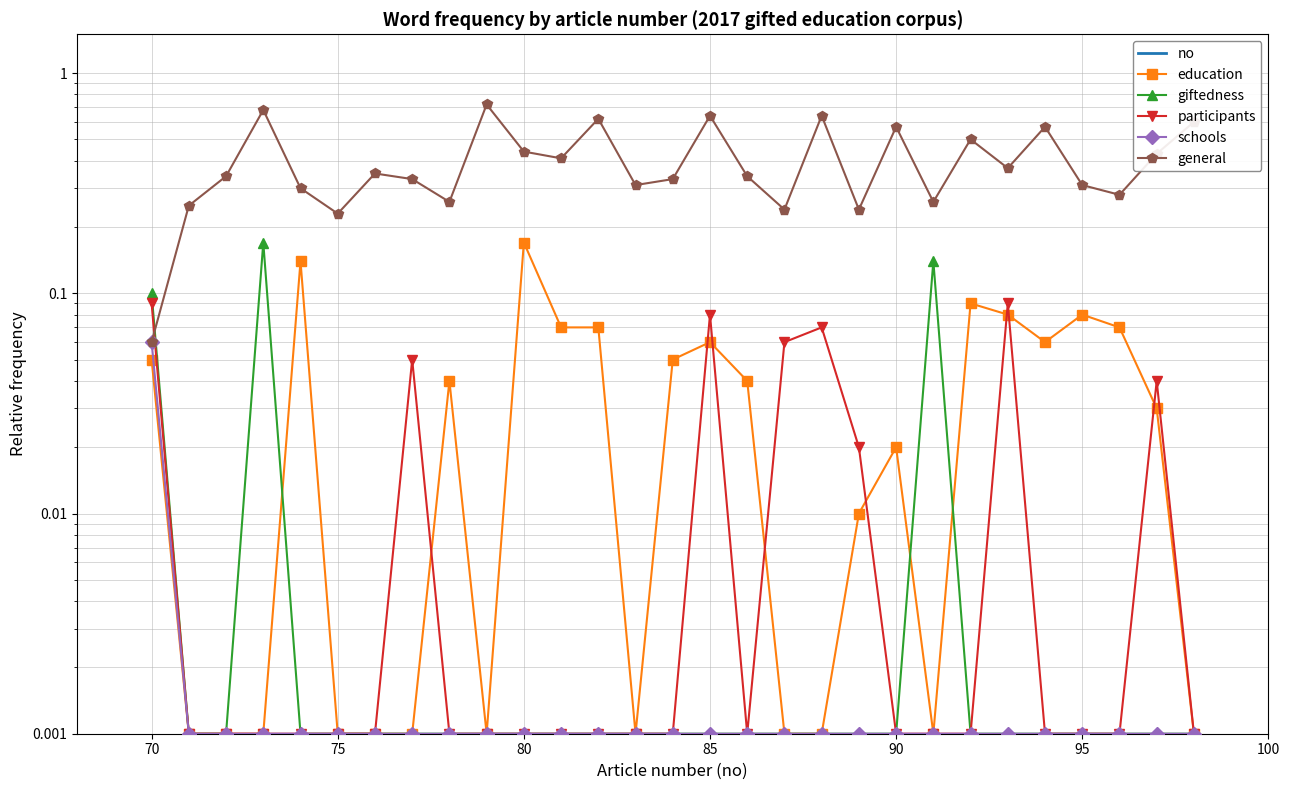

Reading left to right, extract all data points from this chart.

no: 70.0	71.0	72.0	73.0	74.0	75.0	76.0	77.0	78.0	79.0	80.0	81.0	82.0	83.0	84.0	85.0	86.0	87.0	88.0	89.0	90.0	91.0	92.0	93.0	94.0	95.0	96.0	97.0	98.0
education: 0.1	0.0	0.0	0.0	0.1	0.0	0.0	0.0	0.0	0.0	0.2	0.1	0.1	0.0	0.1	0.1	0.0	0.0	0.0	0.0	0.0	0.0	0.1	0.1	0.1	0.1	0.1	0.0	0.0
giftedness: 0.1	0.0	0.0	0.2	0.0	0.0	0.0	0.0	0.0	0.0	0.0	0.0	0.0	0.0	0.0	0.0	0.0	0.0	0.0	0.0	0.0	0.1	0.0	0.0	0.0	0.0	0.0	0.0	0.0
participants: 0.1	0.0	0.0	0.0	0.0	0.0	0.0	0.1	0.0	0.0	0.0	0.0	0.0	0.0	0.0	0.1	0.0	0.1	0.1	0.0	0.0	0.0	0.0	0.1	0.0	0.0	0.0	0.0	0.0
schools: 0.1	0.0	0.0	0.0	0.0	0.0	0.0	0.0	0.0	0.0	0.0	0.0	0.0	0.0	0.0	0.0	0.0	0.0	0.0	0.0	0.0	0.0	0.0	0.0	0.0	0.0	0.0	0.0	0.0
general: 0.1	0.2	0.3	0.7	0.3	0.2	0.3	0.3	0.3	0.7	0.4	0.4	0.6	0.3	0.3	0.6	0.3	0.2	0.6	0.2	0.6	0.3	0.5	0.4	0.6	0.3	0.3	0.4	0.6